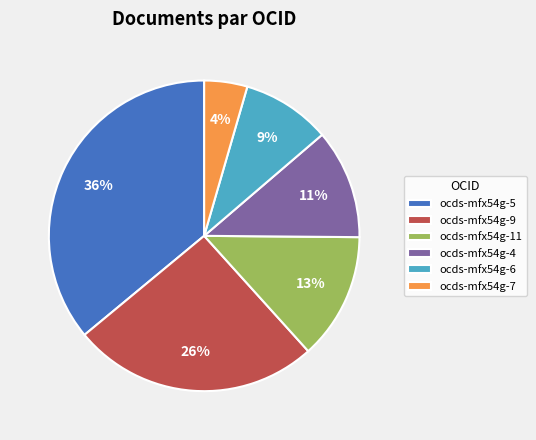

Count the number of slices in the pie.

6